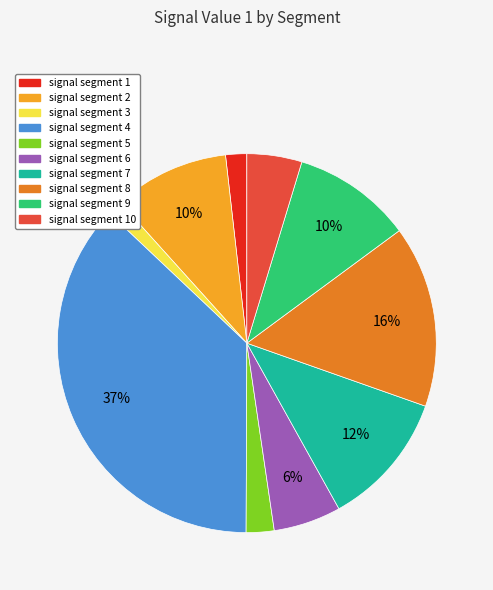

To the nearest percent, what is the average slice percentage?

10%